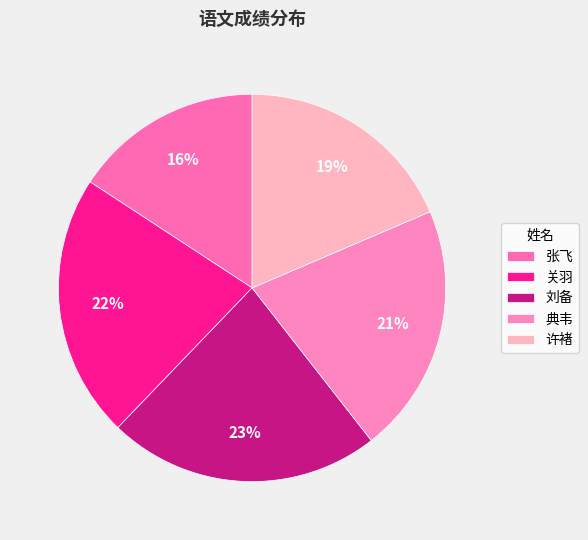

Rank the categories by value from lowest to highest.

张飞, 许褚, 典韦, 关羽, 刘备